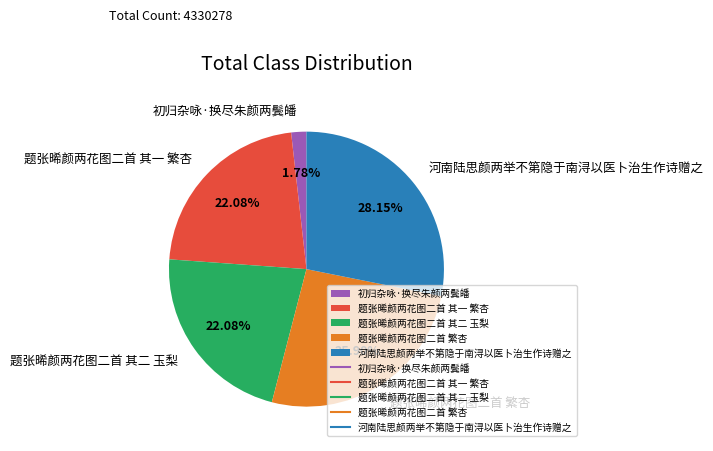

What percentage is NOT represented by 题张晞颜两花图二首 繁杏?

74.1%